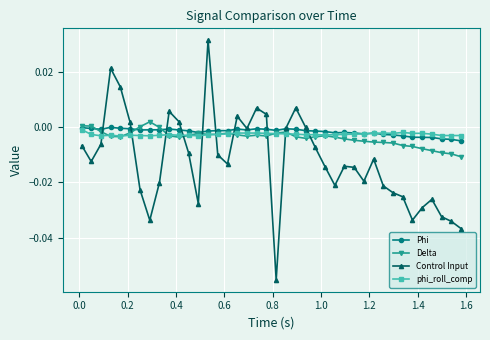

True or false: Delta and Control Input cross at least once.

True